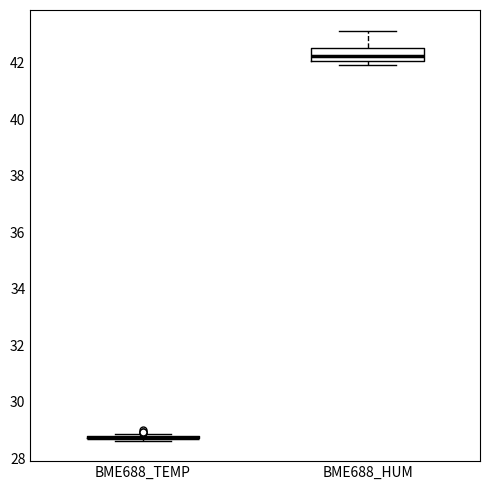

Where does the median line of the box for BME688_HUM sit on the y-axis? The values are not printed on the chart, so give them approximately, as read against the axis.

42.2